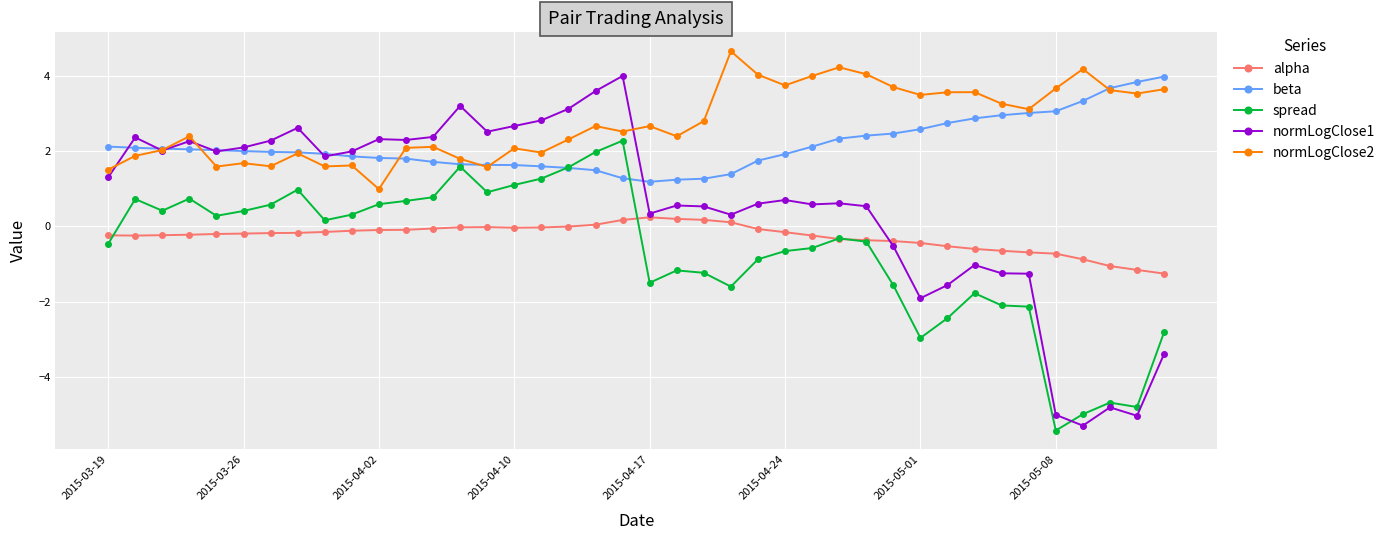

At how many categories does at least one series exceed 0?

40